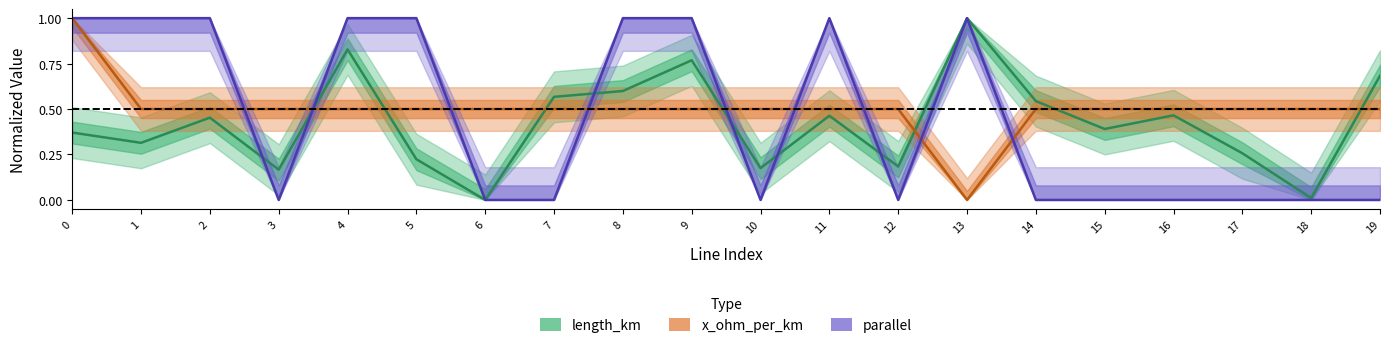

Which label corresponds to the smallest value in the chart?

6